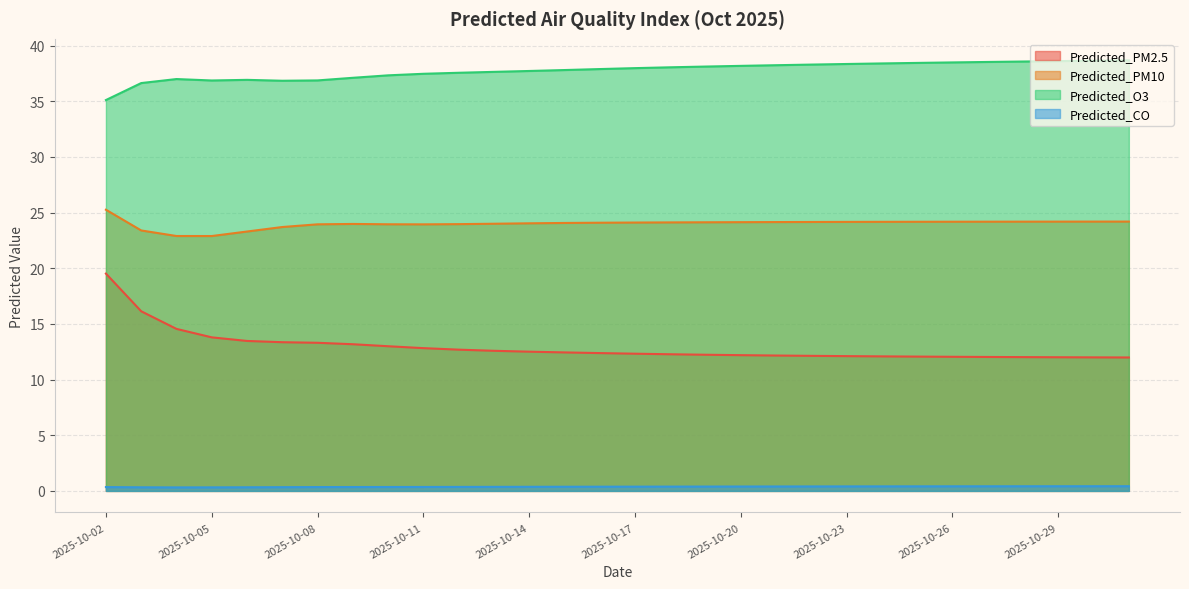

What is the approximate value of Predicted_PM10 at 2025-10-14?

24.0